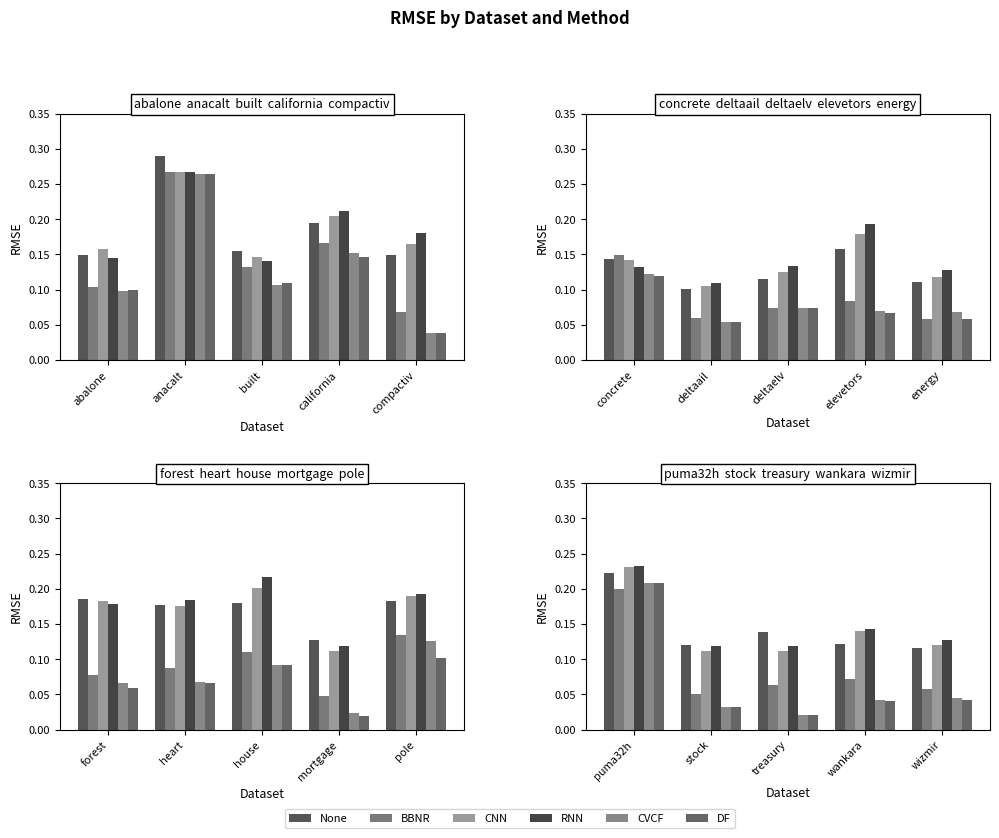

At how many categories does at least one series exceed 0?

5